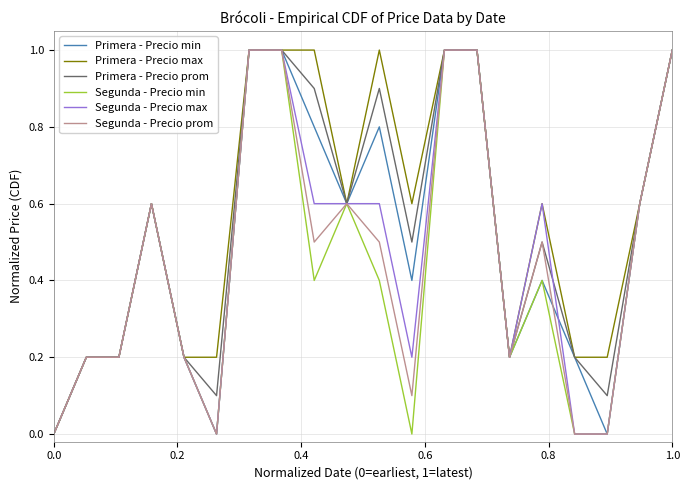

What is the greatest value displayed?

1.0